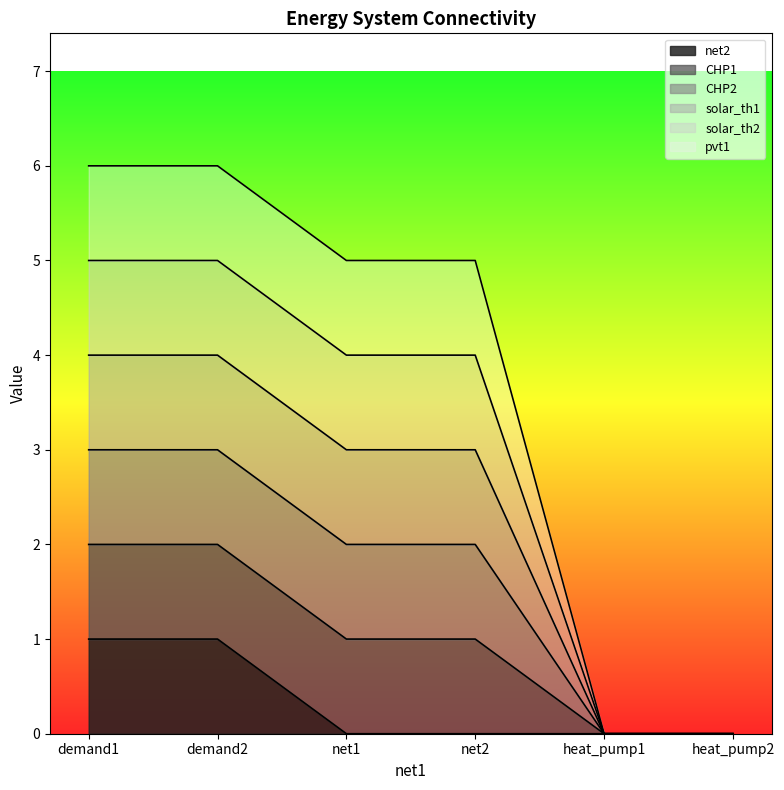

Does the chart display data point markers on the line(s)?

No